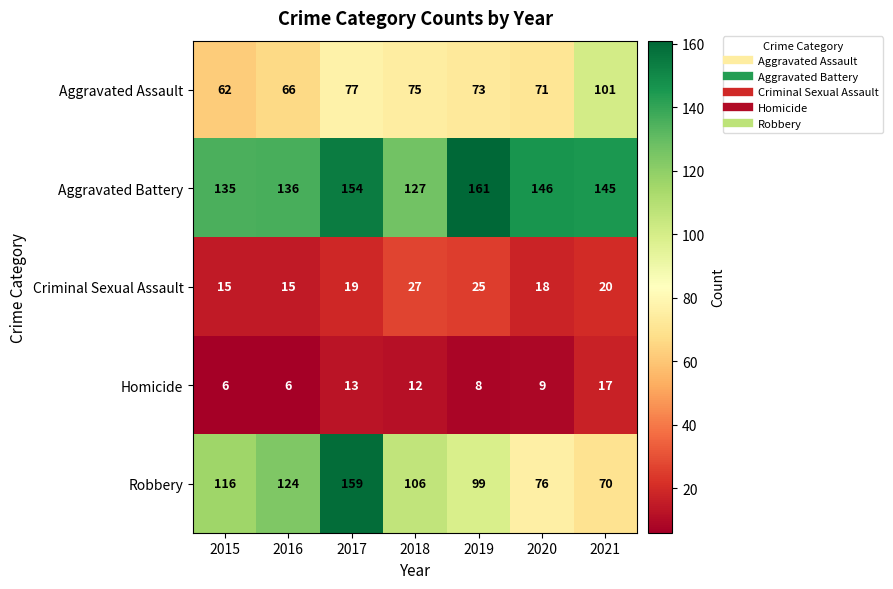

Where is Criminal Sexual Assault nearest to the value 21?

2021